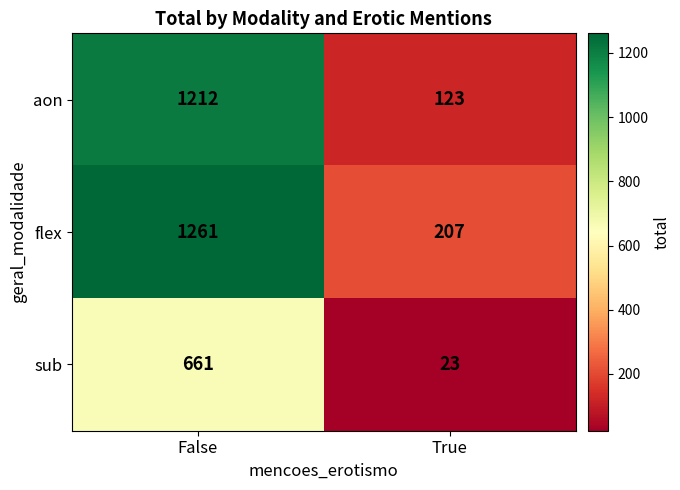

Reading right to left, transcribe all the data shown in this chart.

aon: 123	1212
flex: 207	1261
sub: 23	661